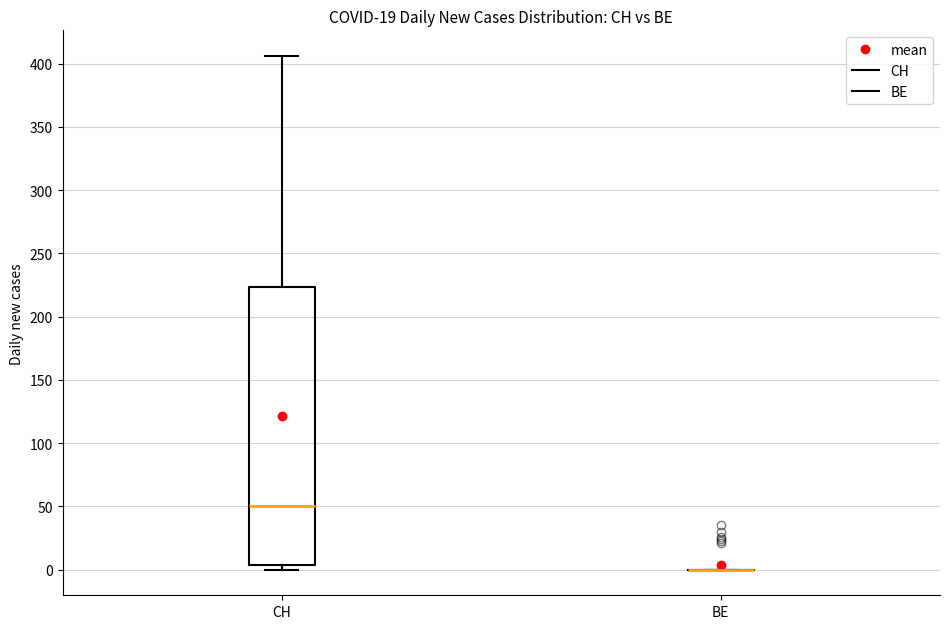

Reading left to right, transcribe this box plot: for each box, give where its median line is, the range the box spans, and where its two whiskers end, as read against the y-axis. The values are not printed on the chart, so give them approximately, as read against the axis.

CH: median 50, box 5 to 225, whiskers 0 to 405
BE: box collapsed to a line at 0, whiskers 0 to 0